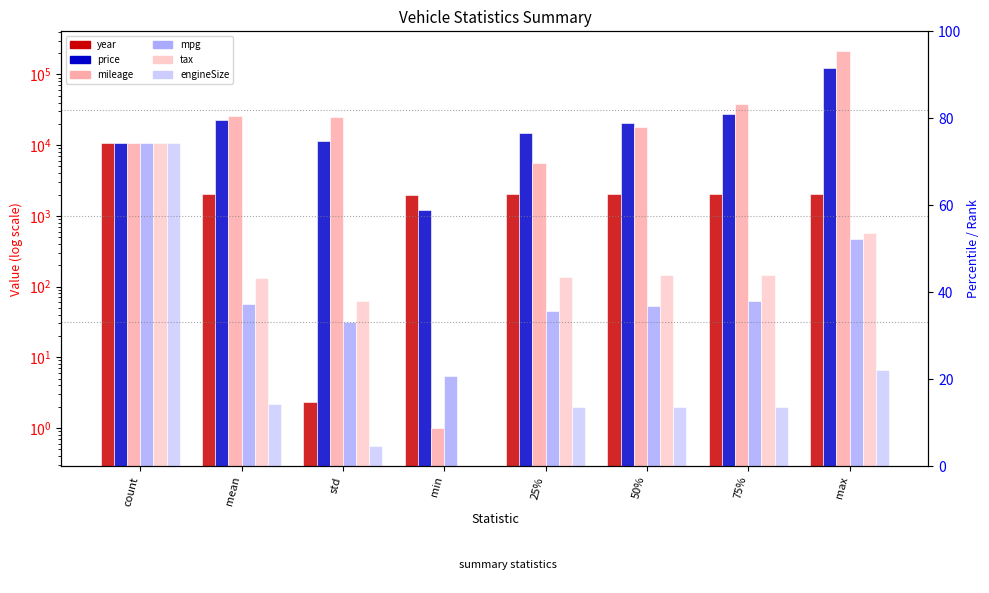

True or false: tax has a value of 188.7 at mean.

False